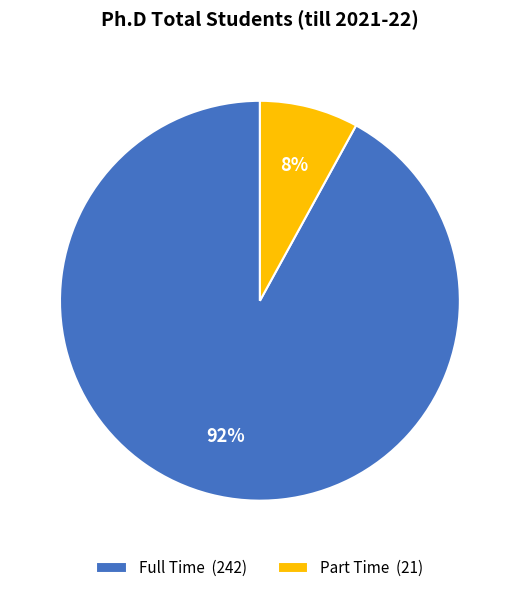

Which category accounts for the majority?

Full Time